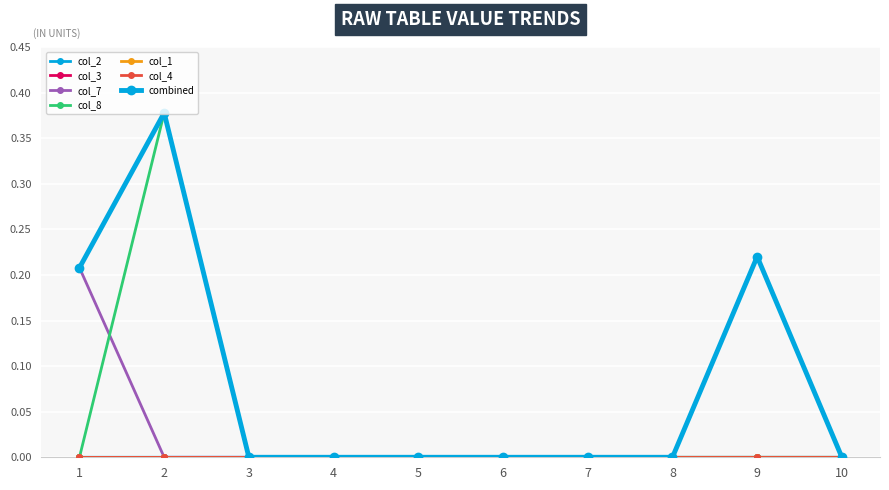

What is the difference between the maximum and second lowest values in the col_2 series?

0.2